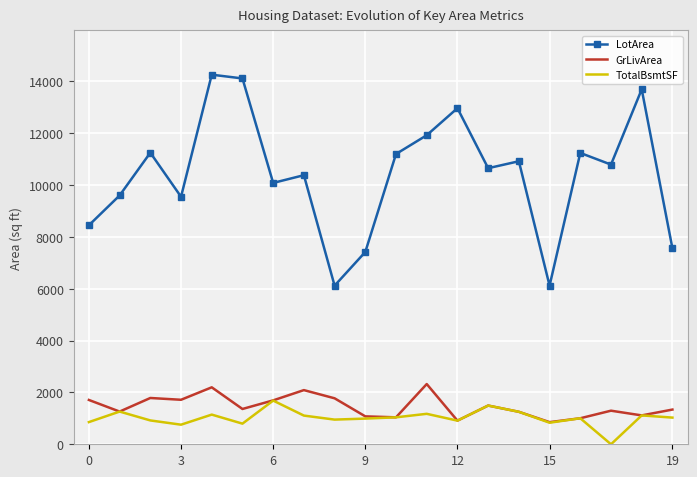

Which series has the largest range (max minus min)?

LotArea